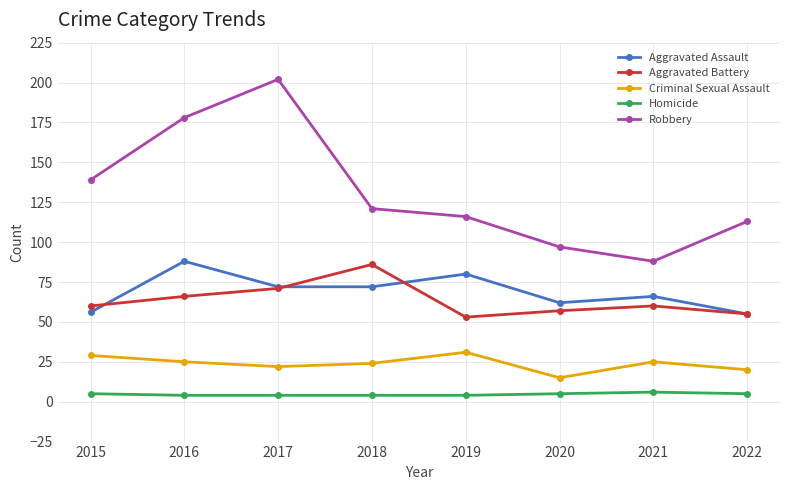

Rank the series by their maximum value, from highest to lowest.

Robbery, Aggravated Assault, Aggravated Battery, Criminal Sexual Assault, Homicide